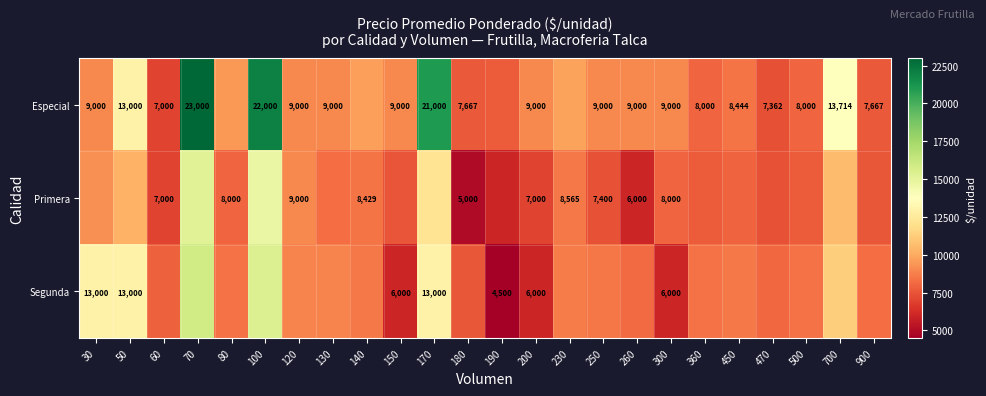

Is the value of Primera at 180 greater than the value of Segunda at 150?

No